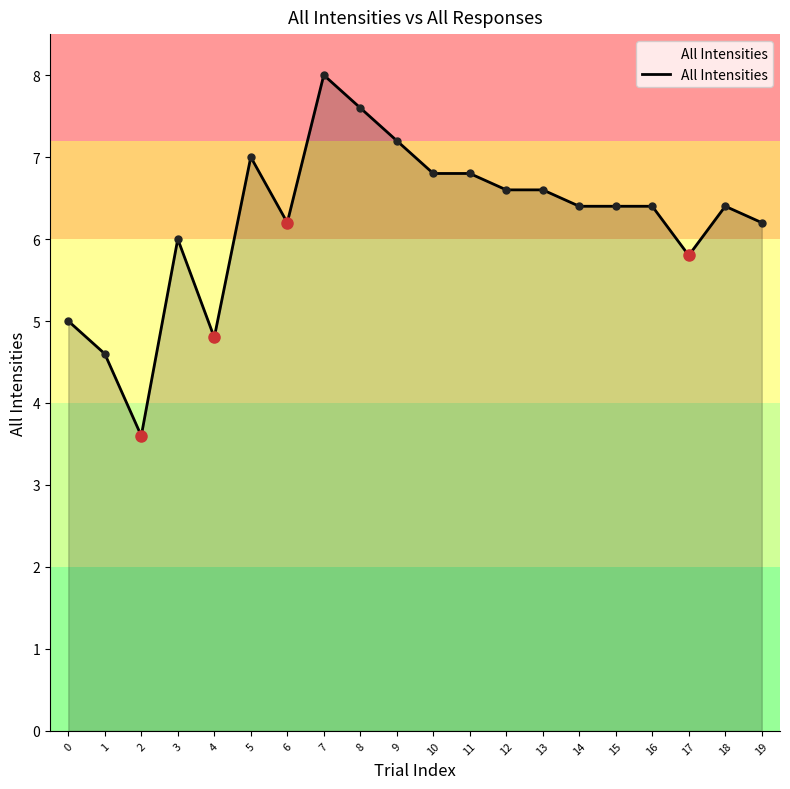

What is the difference between the values at 11 and 2?

3.2